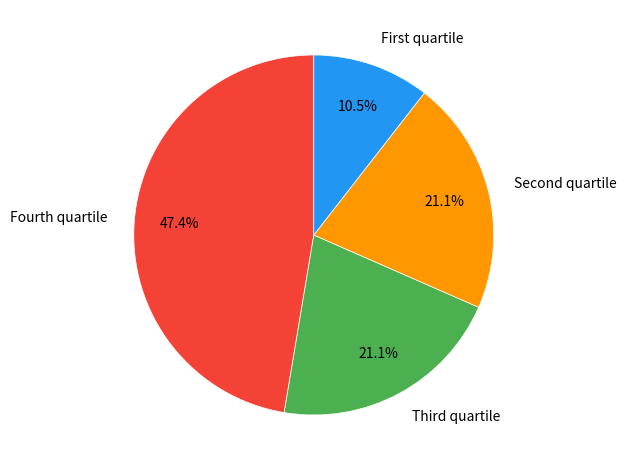

Which slice is the largest?

Fourth quartile